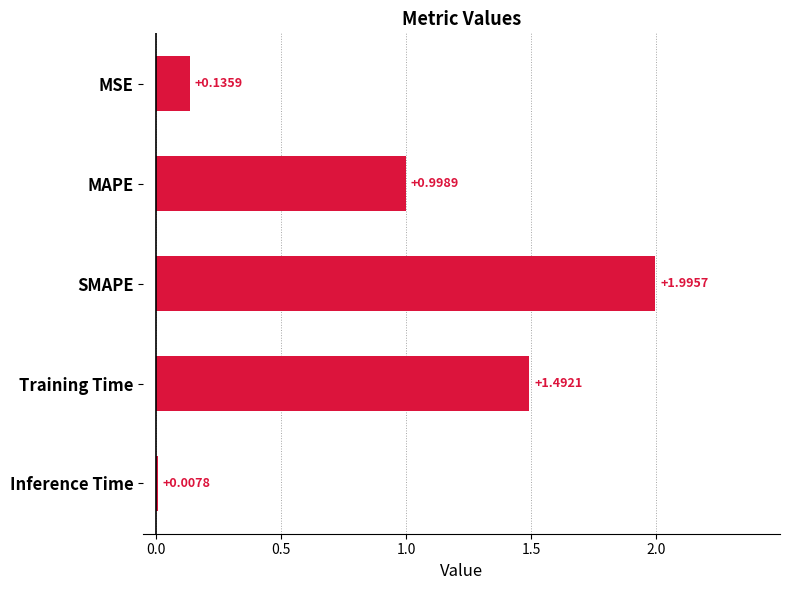

What is the sum of all values?

4.6